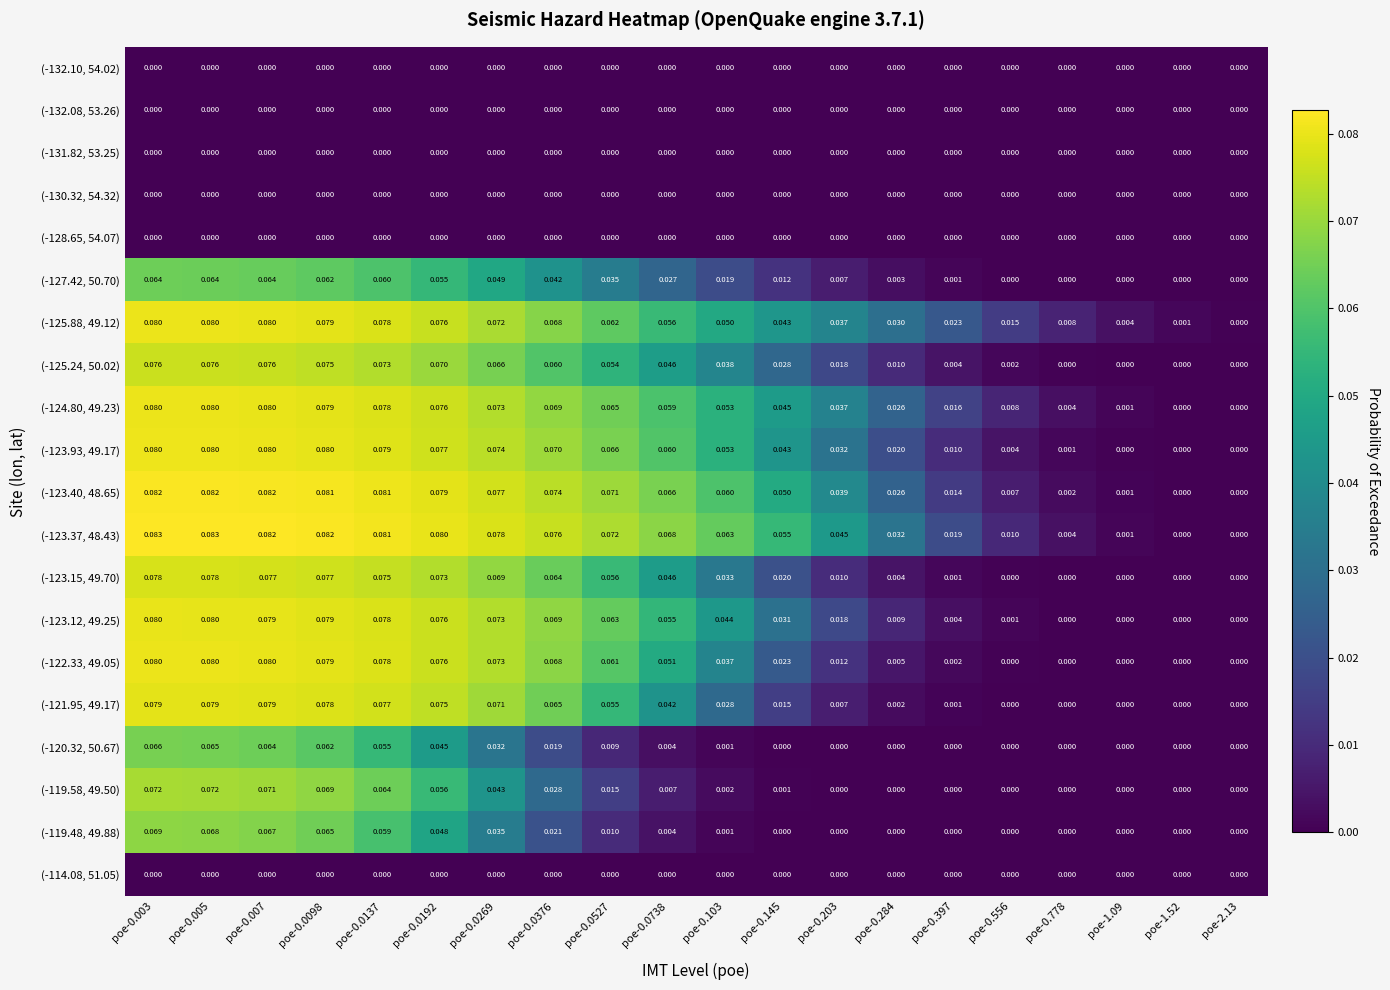

Is the value of (-120.32, 50.67) at poe-0.0376 greater than the value of (-119.48, 49.88) at poe-0.0137?

No